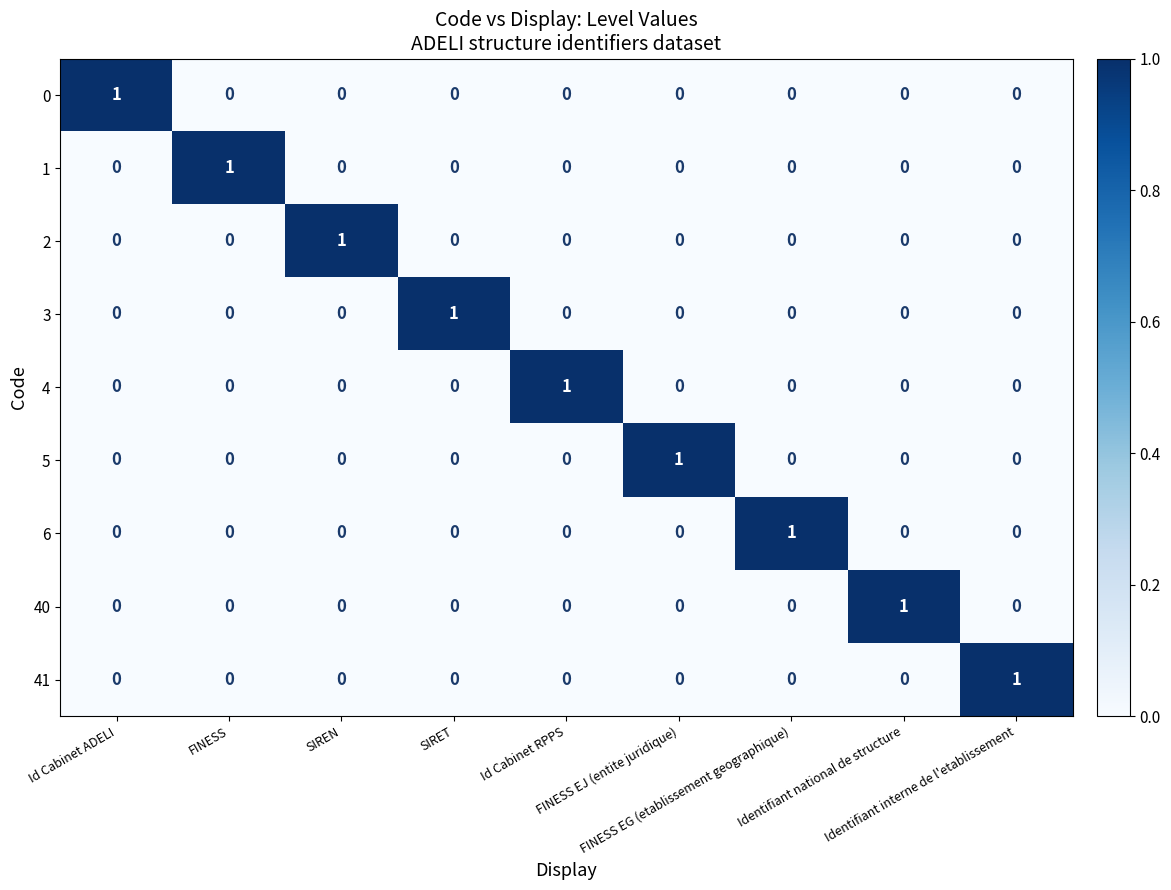

At how many categories does at least one series exceed 0?

9